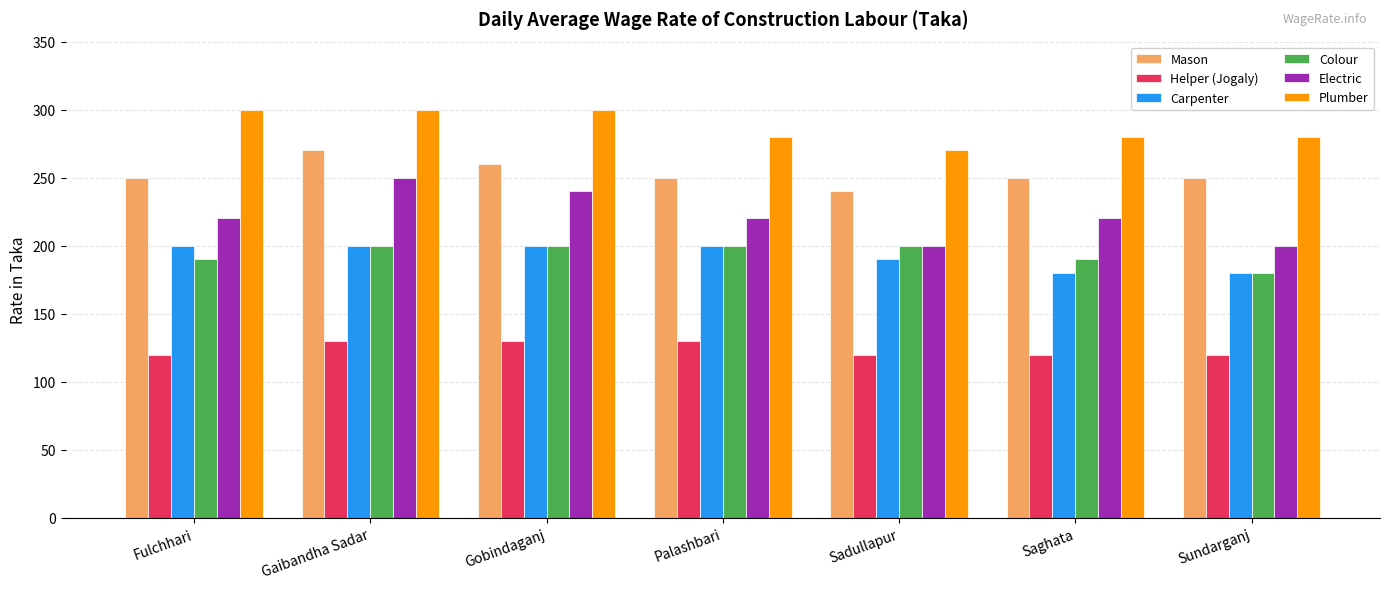

What position from the left is Gaibandha Sadar?

2